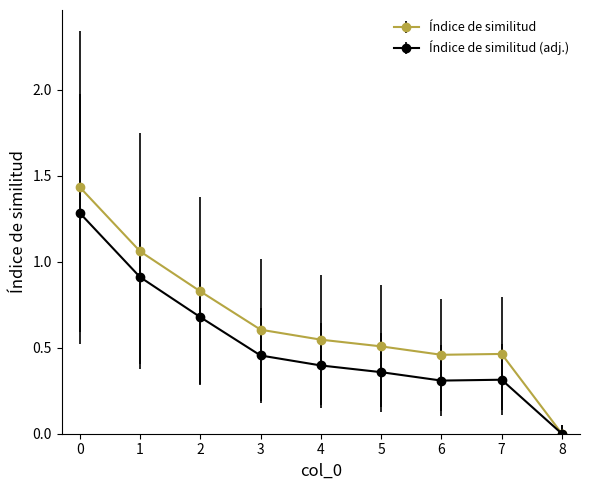

List the series in order of their overall mean, lowest first.

Índice de similitud (adj.), Índice de similitud